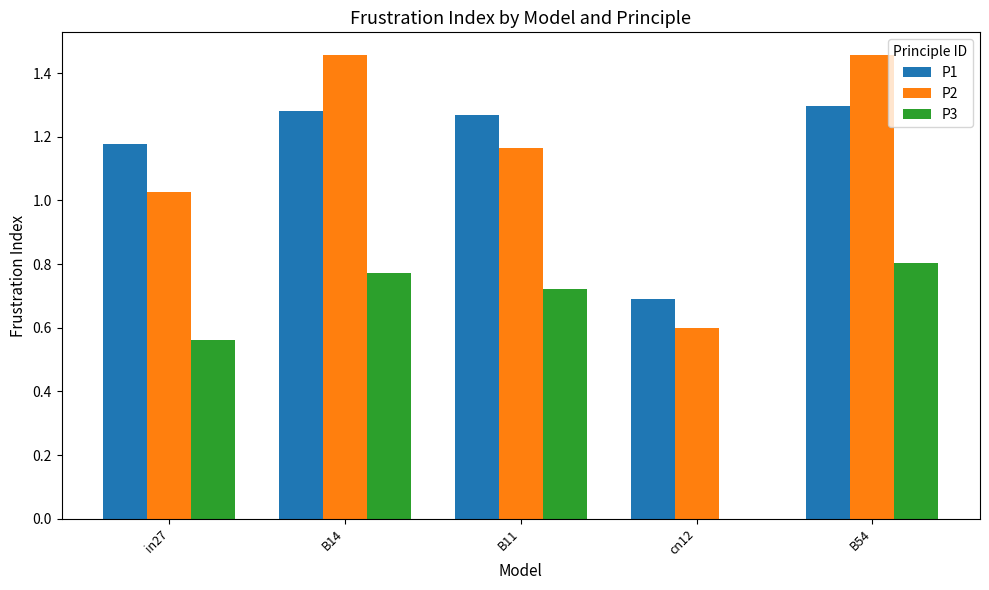

At which label does P3 reach its peak?

B54